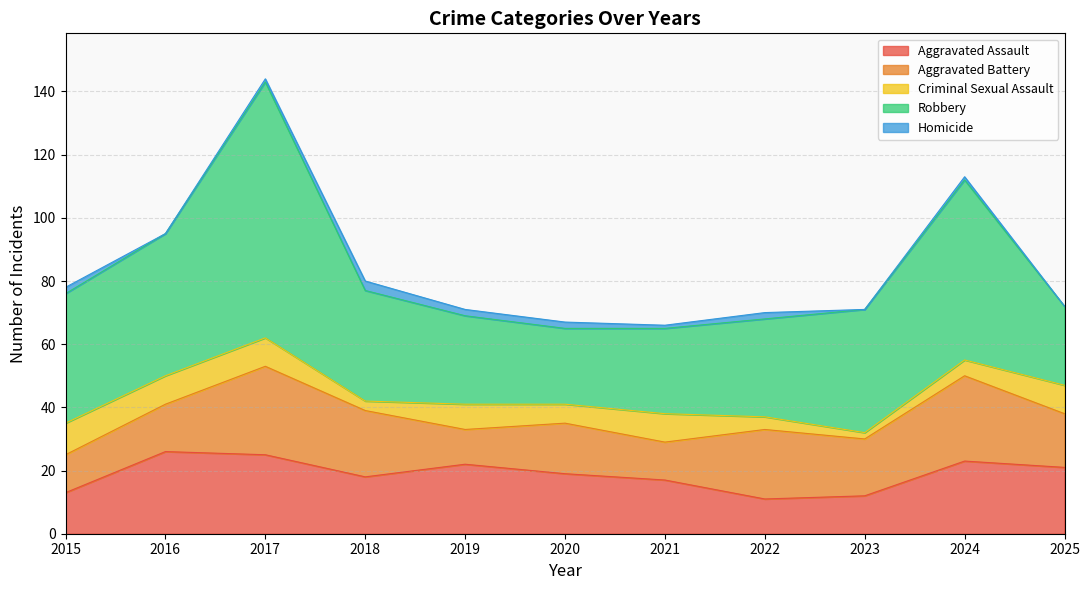

What is the difference between the maximum and minimum values in the Aggravated Battery series?

17